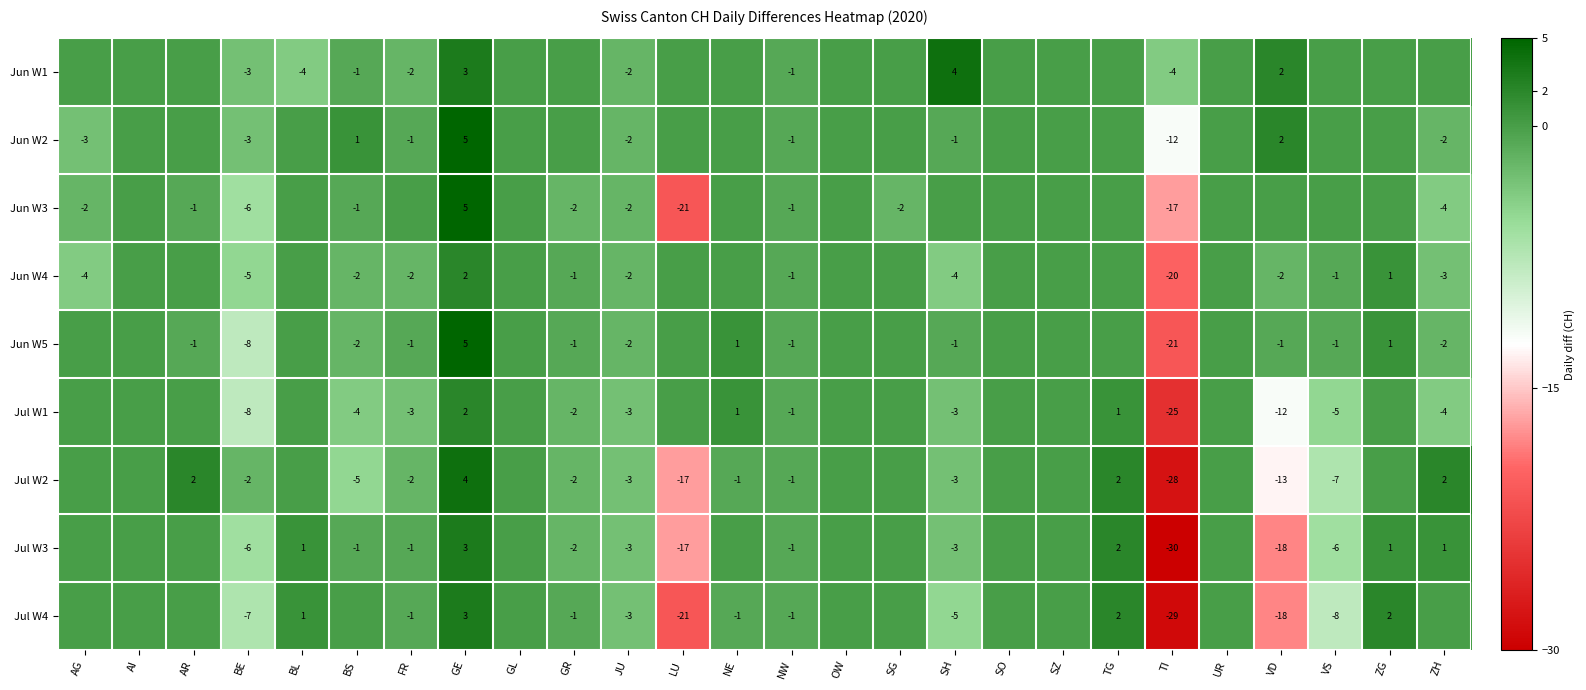

What is the smallest value displayed?

-30